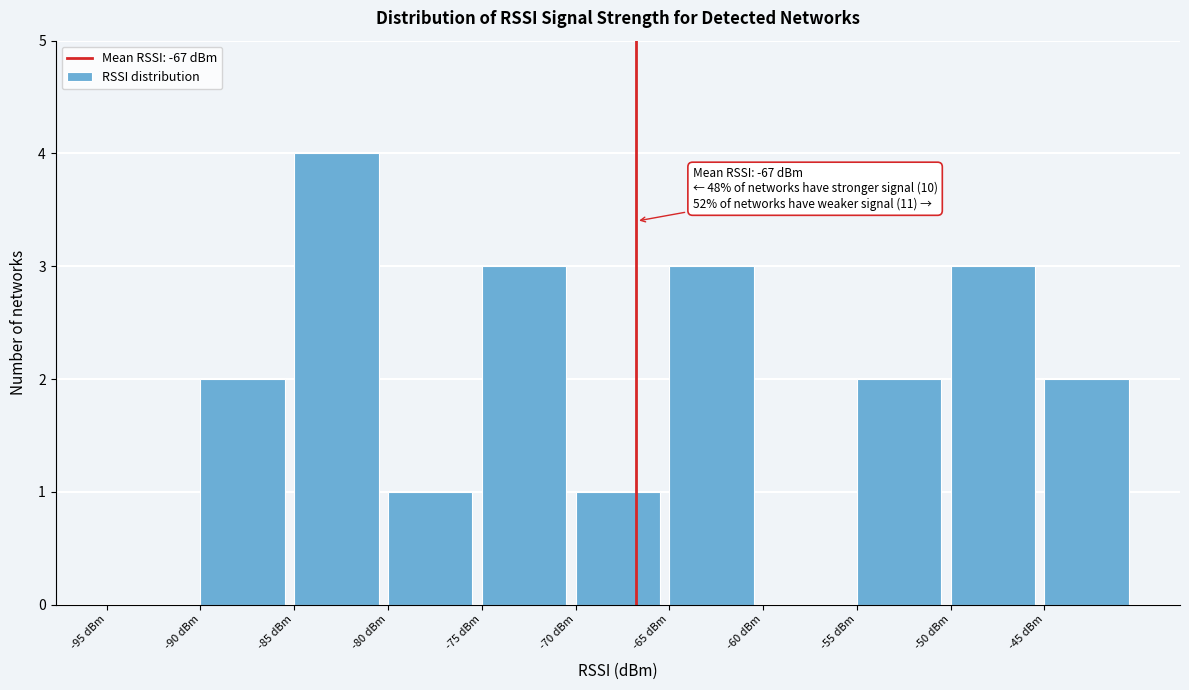

Which range on the x-axis has the tallest bar?

-85 to -80